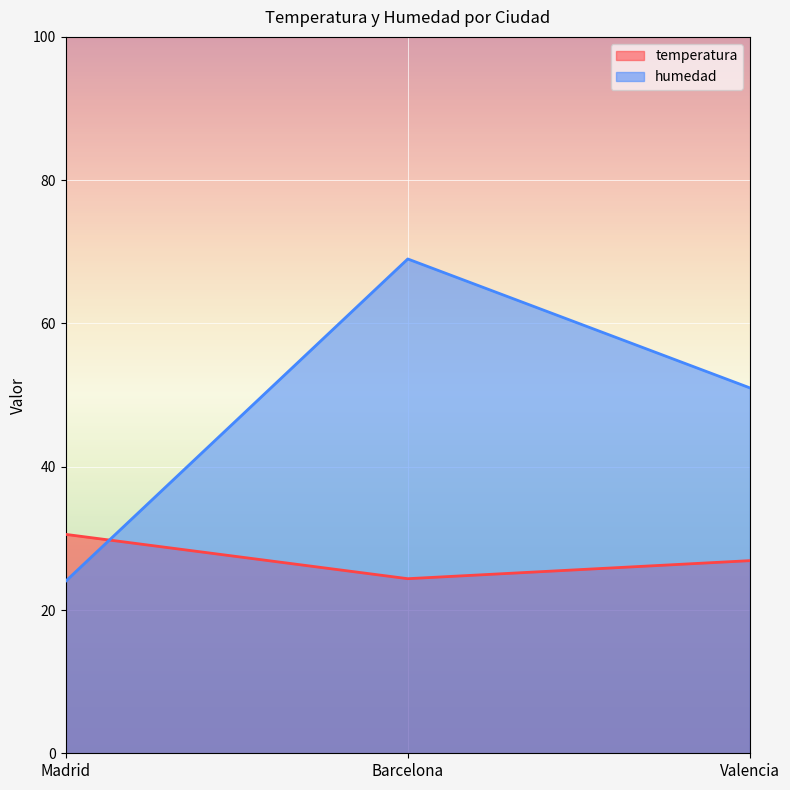

Rank the series at Madrid from highest to lowest value.

temperatura, humedad